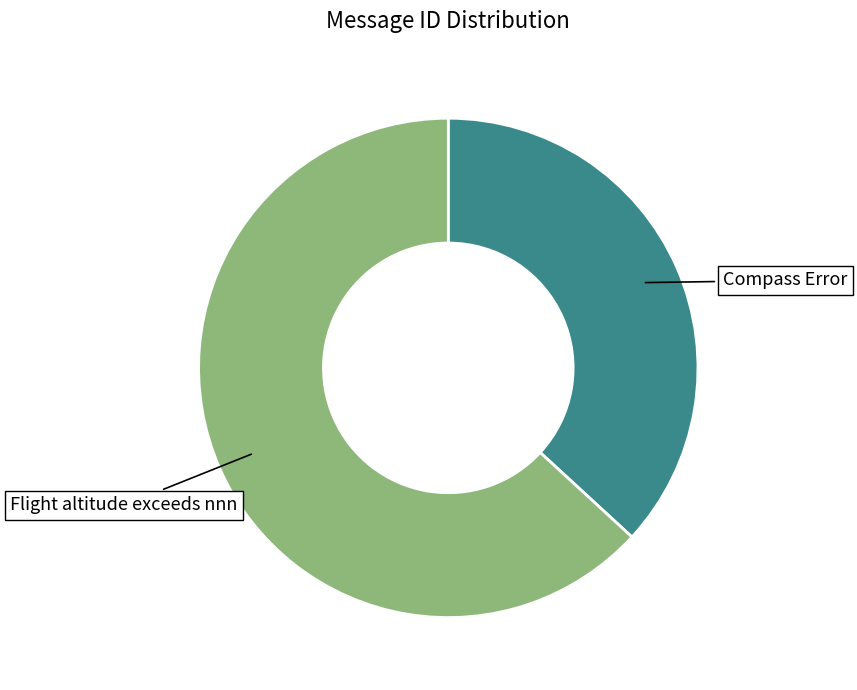

True or false: Flight altitude exceeds nnn accounts for 54% of the total.

False